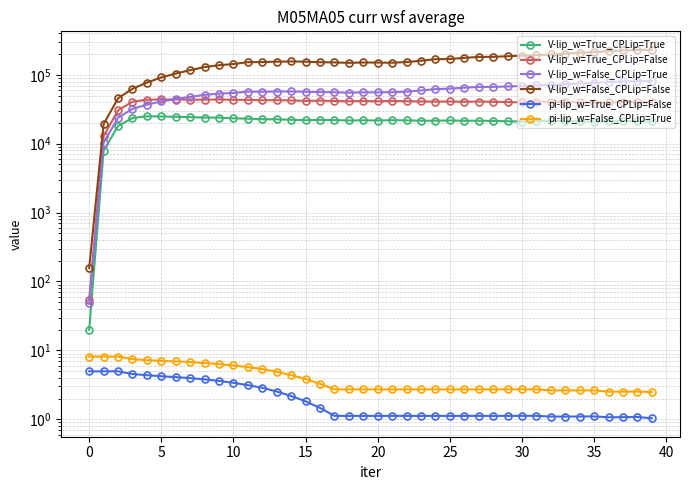

At 30, list the series in order from smallest to largest.

pi-lip_w=True_CPLip=False, pi-lip_w=False_CPLip=True, V-lip_w=True_CPLip=True, V-lip_w=True_CPLip=False, V-lip_w=False_CPLip=True, V-lip_w=False_CPLip=False